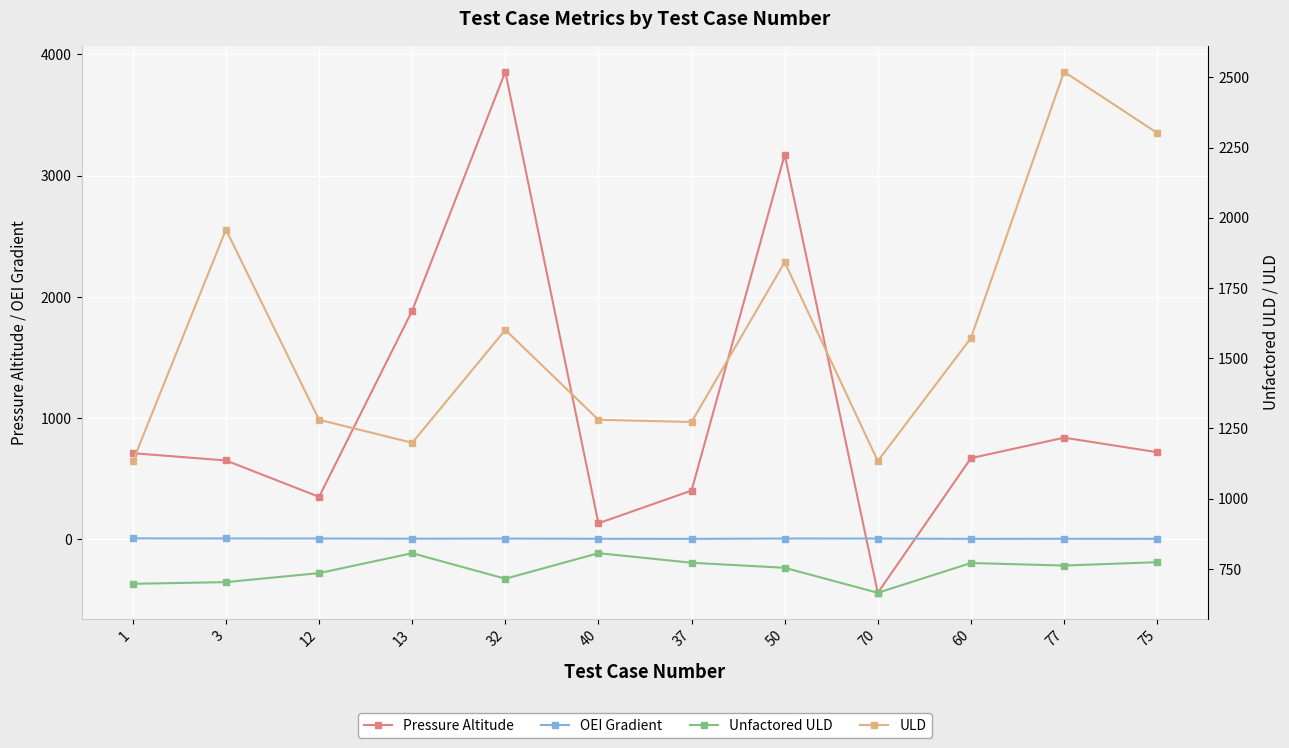

What is the label of the 3rd point from the left?

12